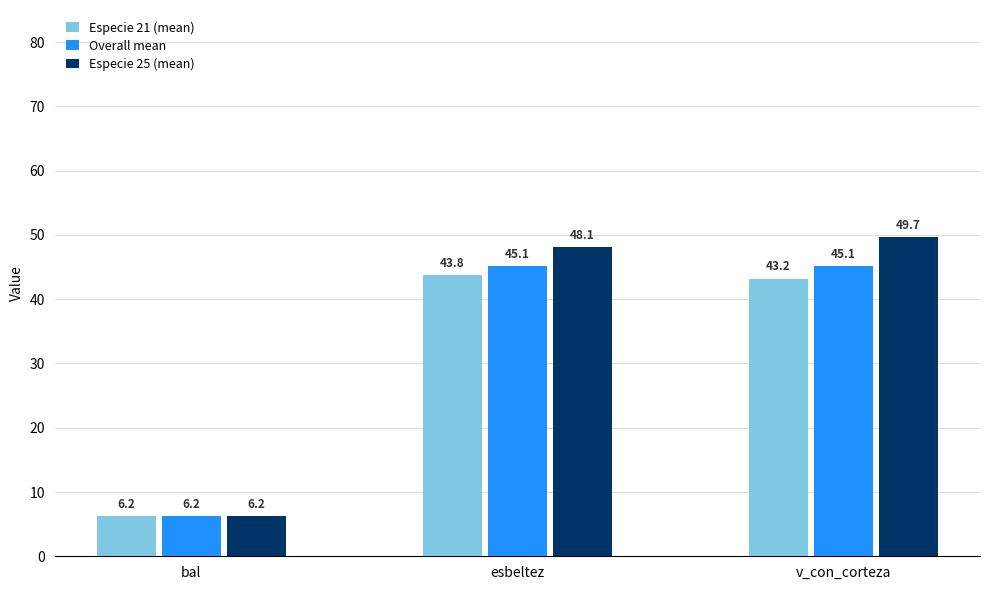

How many bars are there in total?

9